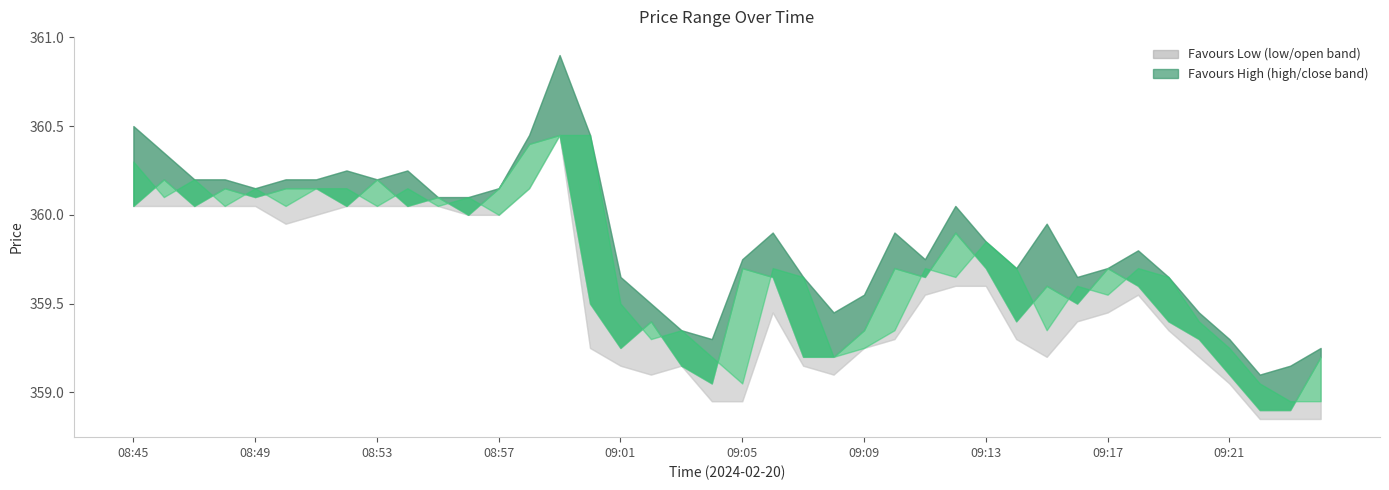

How many lines are shown in the chart?

4